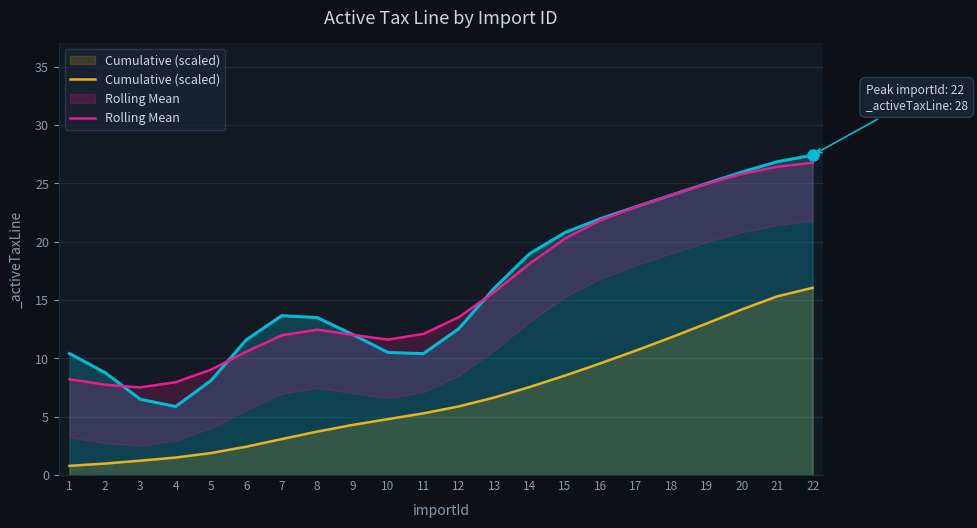

What is the sum of the Rolling Mean values at 10 and 20?

37.4